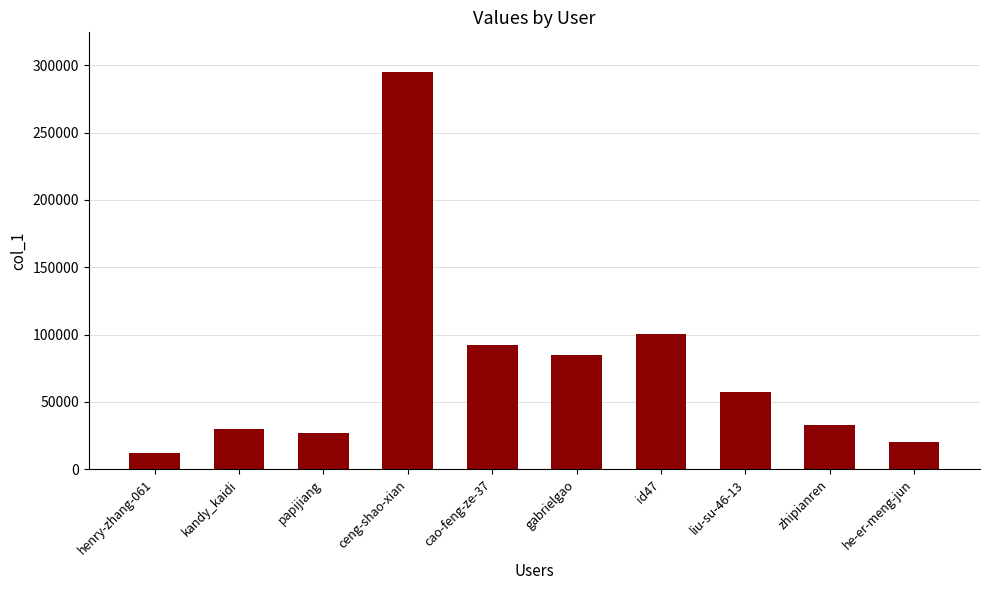

Which has a higher value, henry-zhang-061 or papijiang?

papijiang